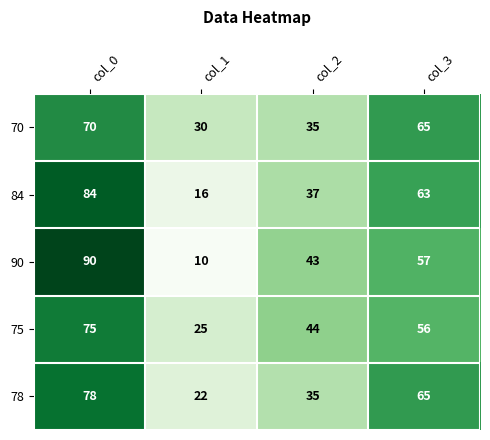

At which category is the sum across all series the highest?

col_0